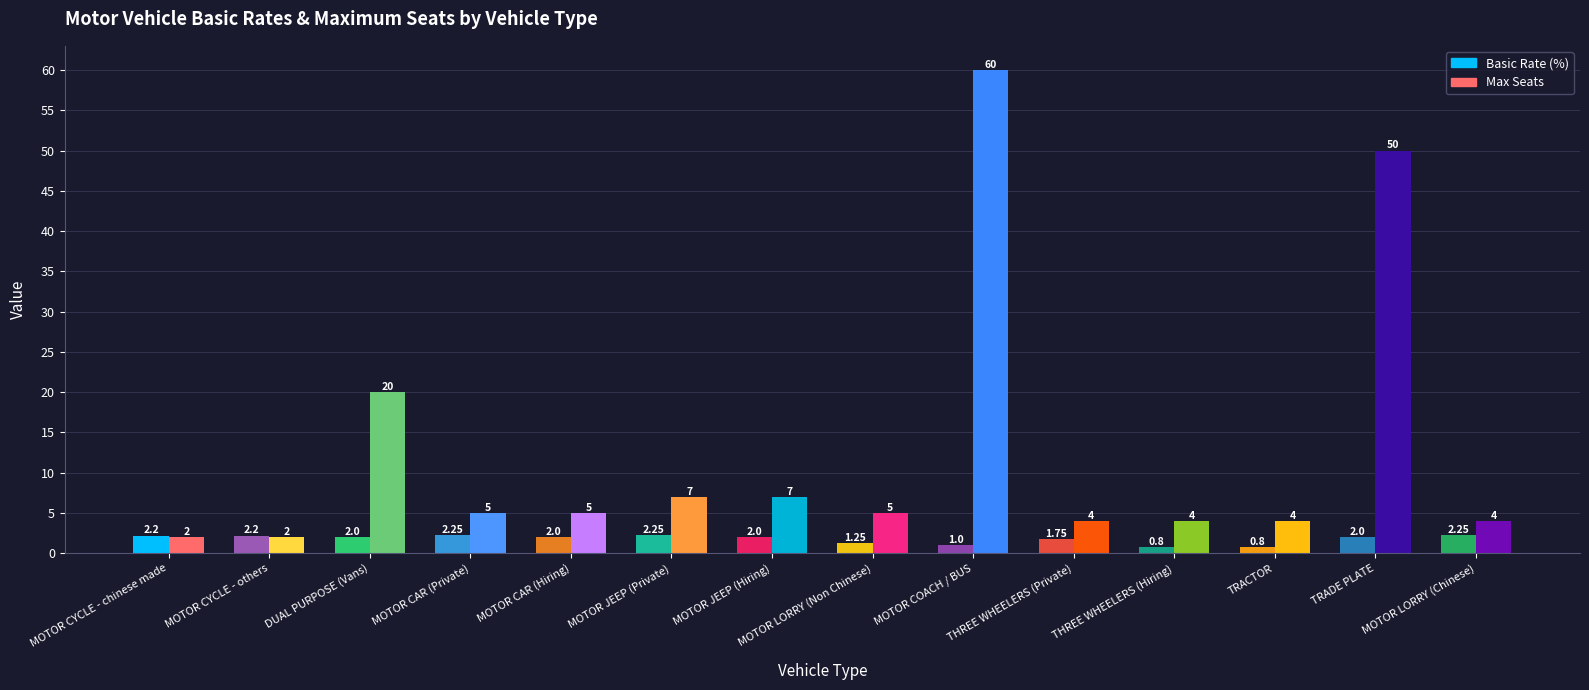

What are all the series names shown in the legend?

Basic Rate (%), Max Seats